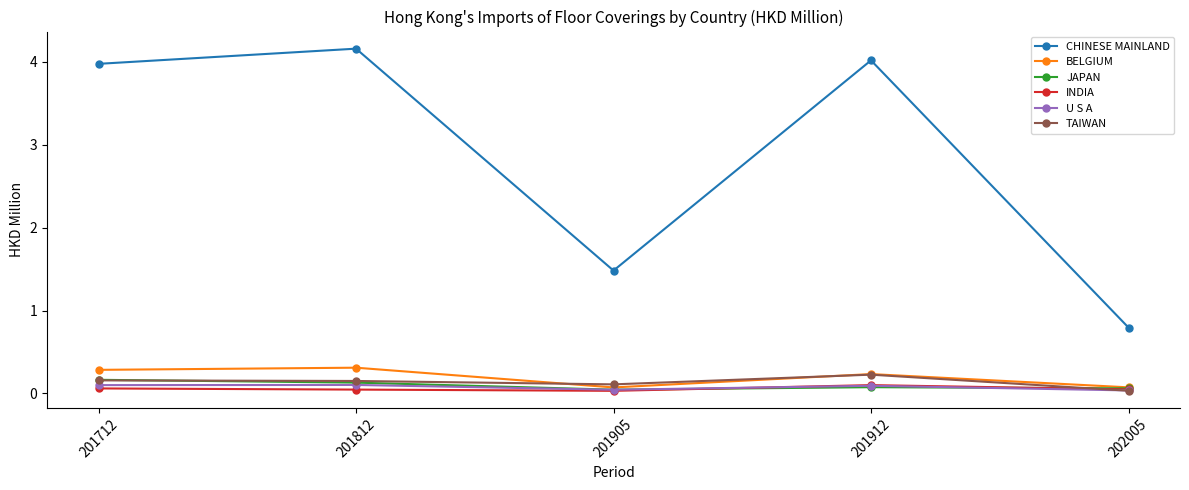

How many times do TAIWAN and U S A cross each other?

1